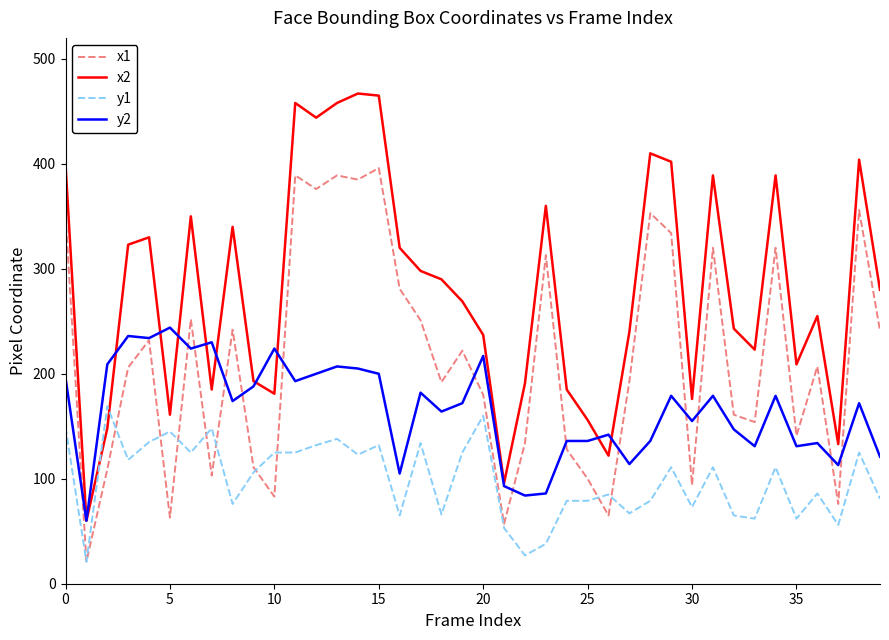

What are all the series names shown in the legend?

x1, x2, y1, y2